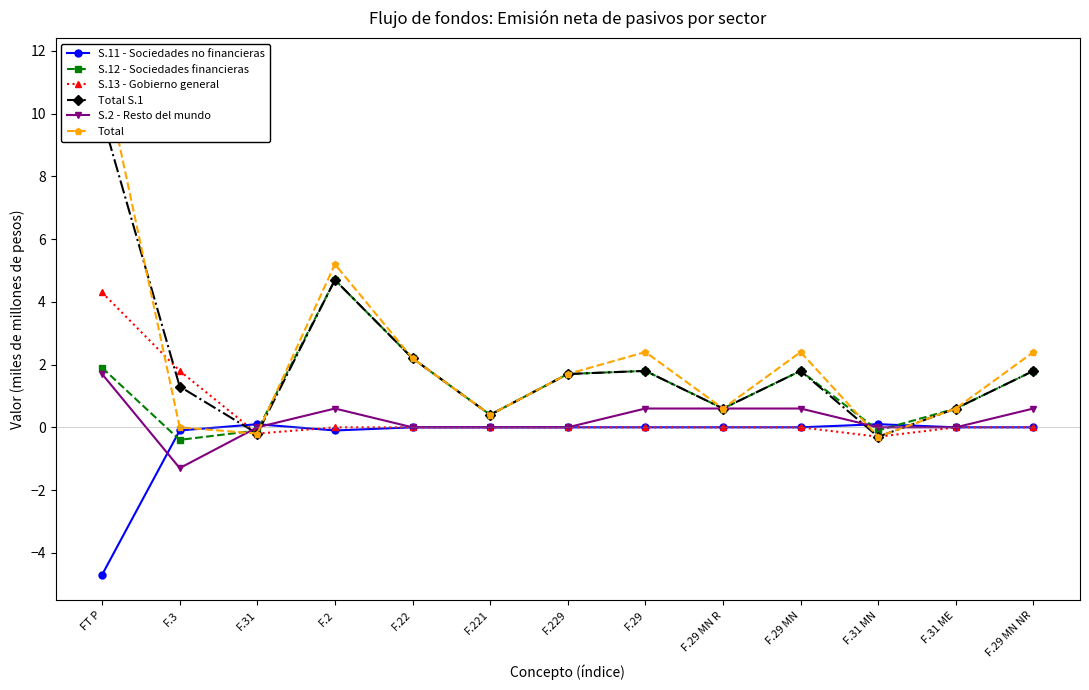

Which series ends up on top after the final intersection of Total S.1 and S.2 - Resto del mundo?

Total S.1